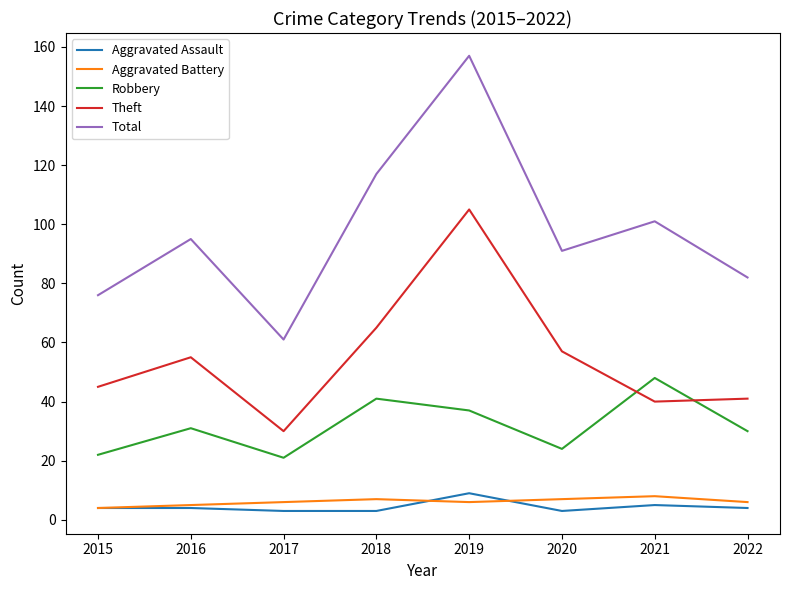

At which label does Robbery reach its peak?

2021